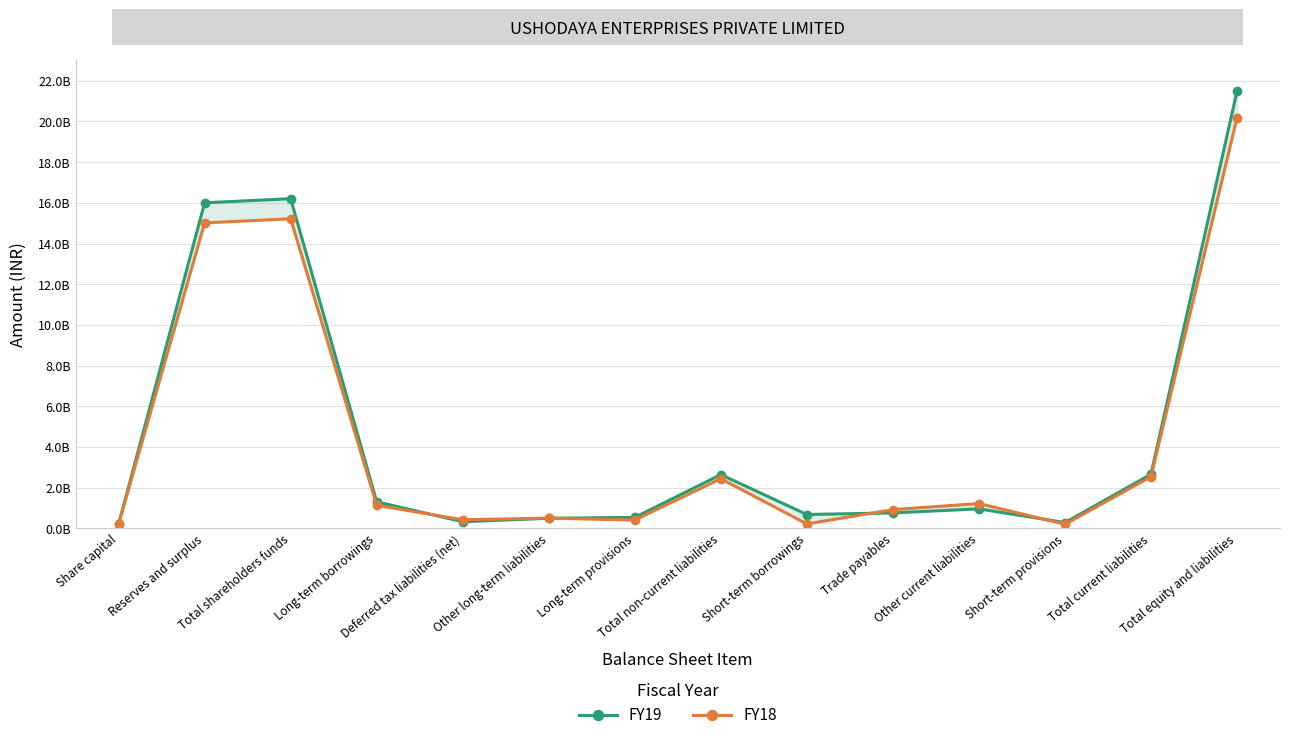

How many lines are shown in the chart?

2